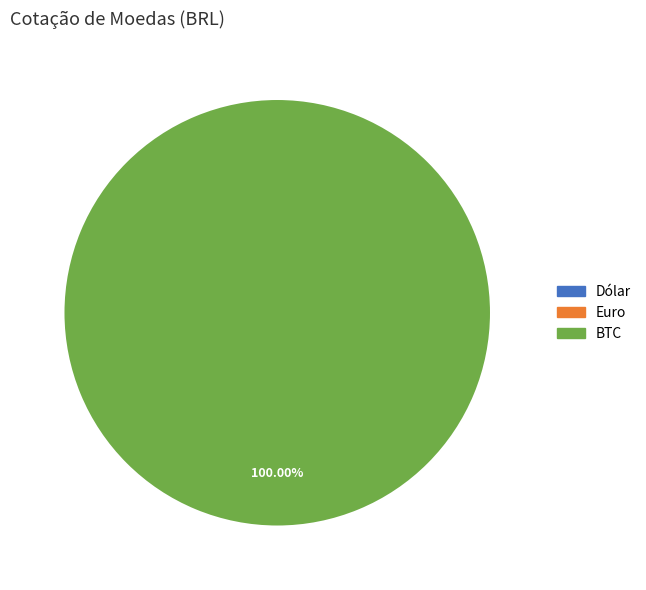

Is there any slice that represents more than half of the pie?

Yes